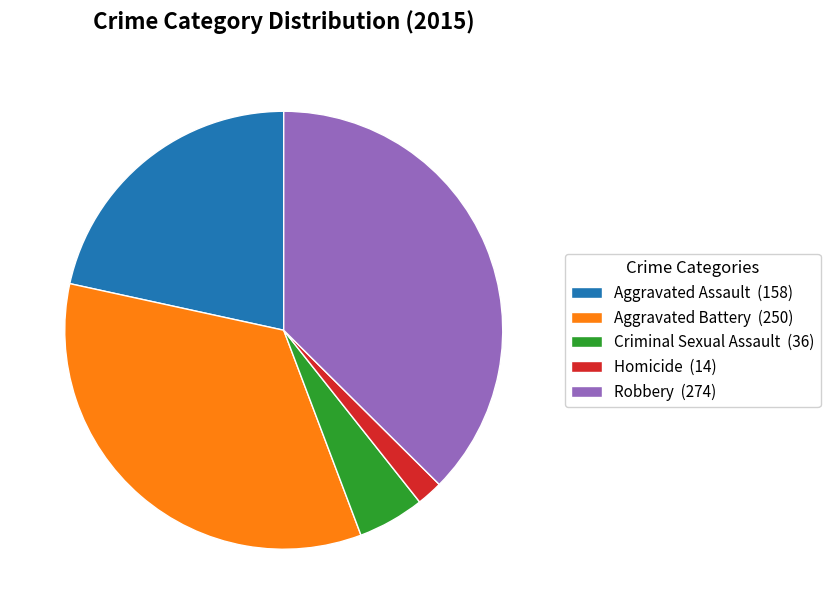

Count the number of slices in the pie.

5